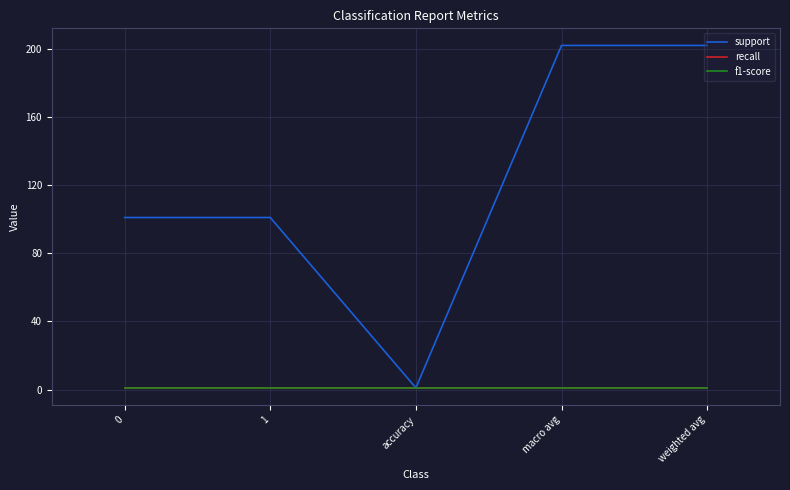

The support series shows 101 at 0. True or false?

True